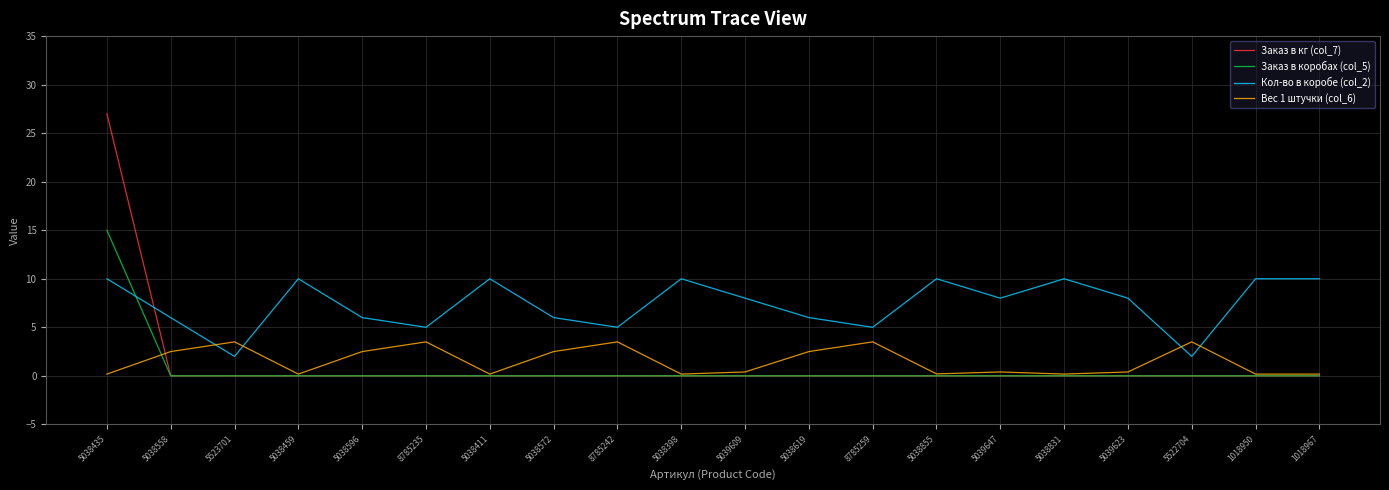

At which label does Заказ в кг (col_7) reach its peak?

5038435